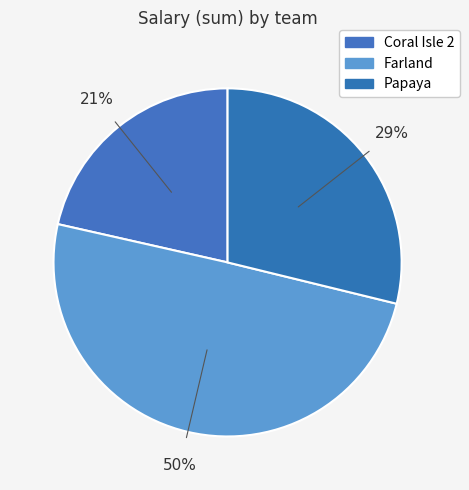

Count the number of slices in the pie.

3